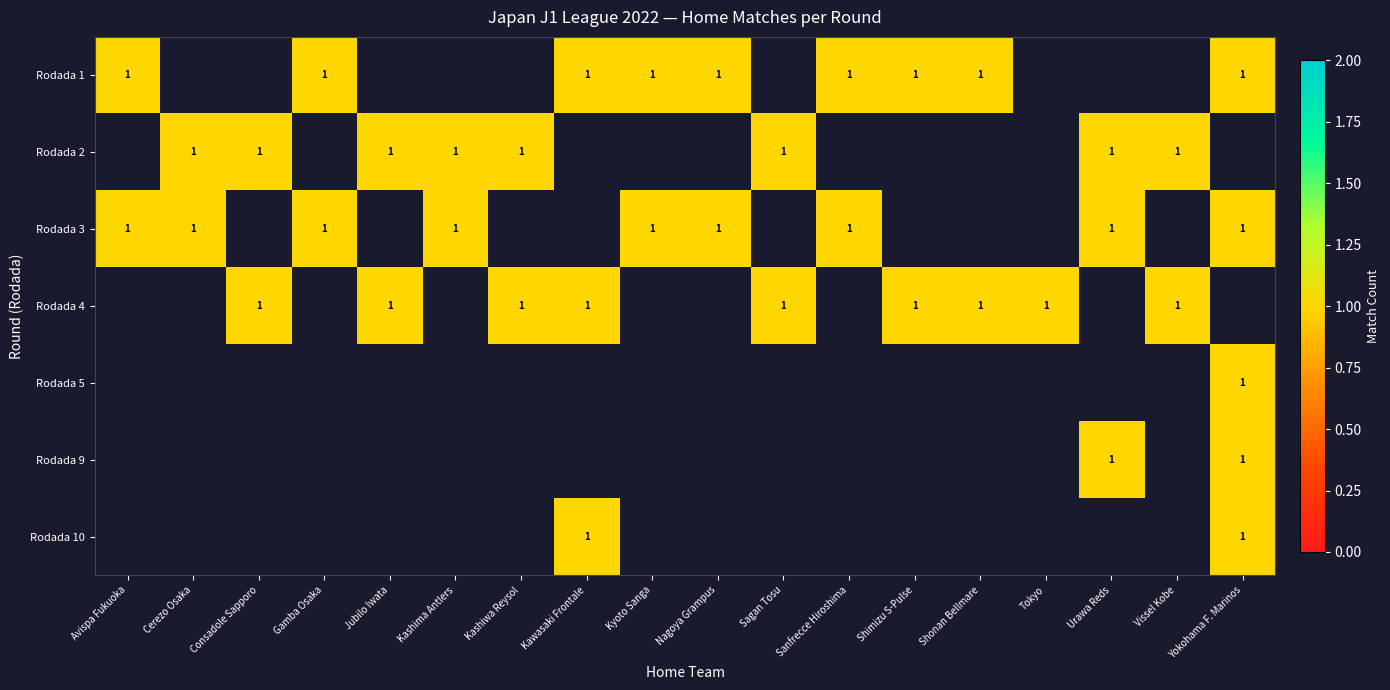

What is the maximum value for Gamba Osaka?

1